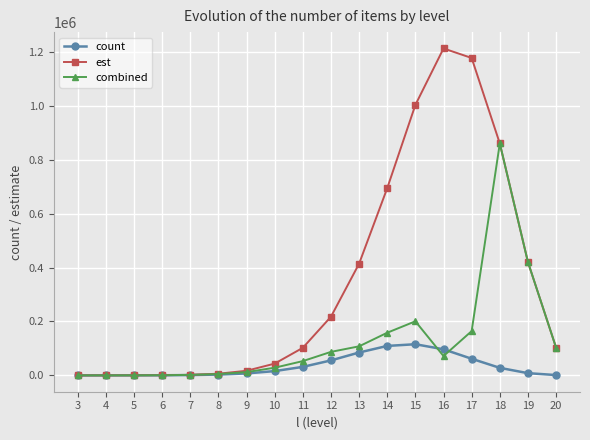

Between 12 and 16, which series saw the biggest shift?

est